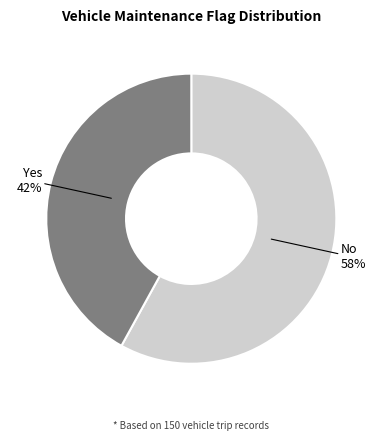

To the nearest percent, what is the difference between the largest and smallest slice percentages?

16%